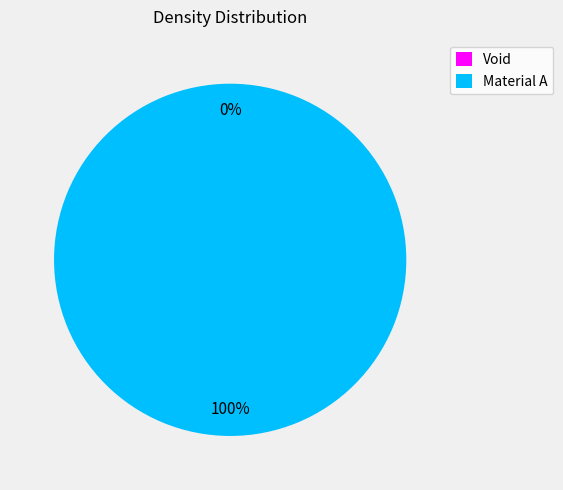

Does any single category account for the majority?

Yes